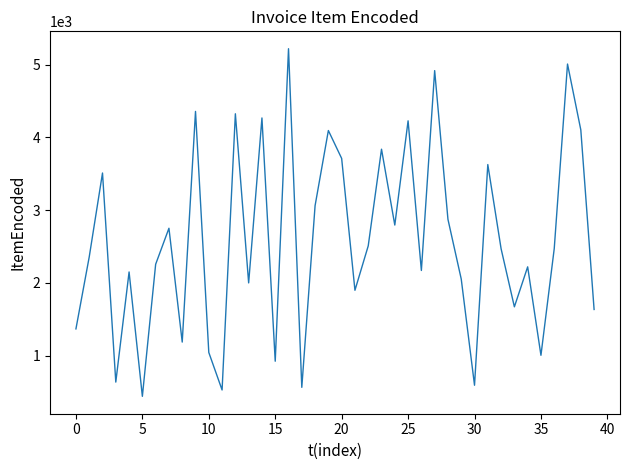

What is the maximum value shown in the chart?

5217.6